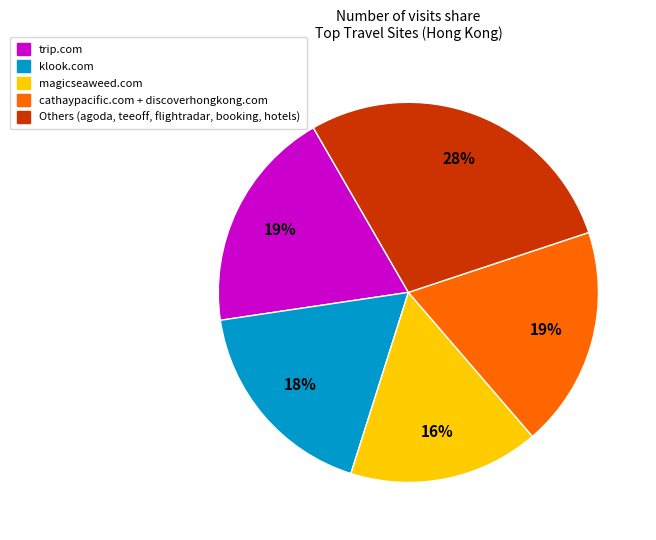

Is there any slice that represents more than half of the pie?

No